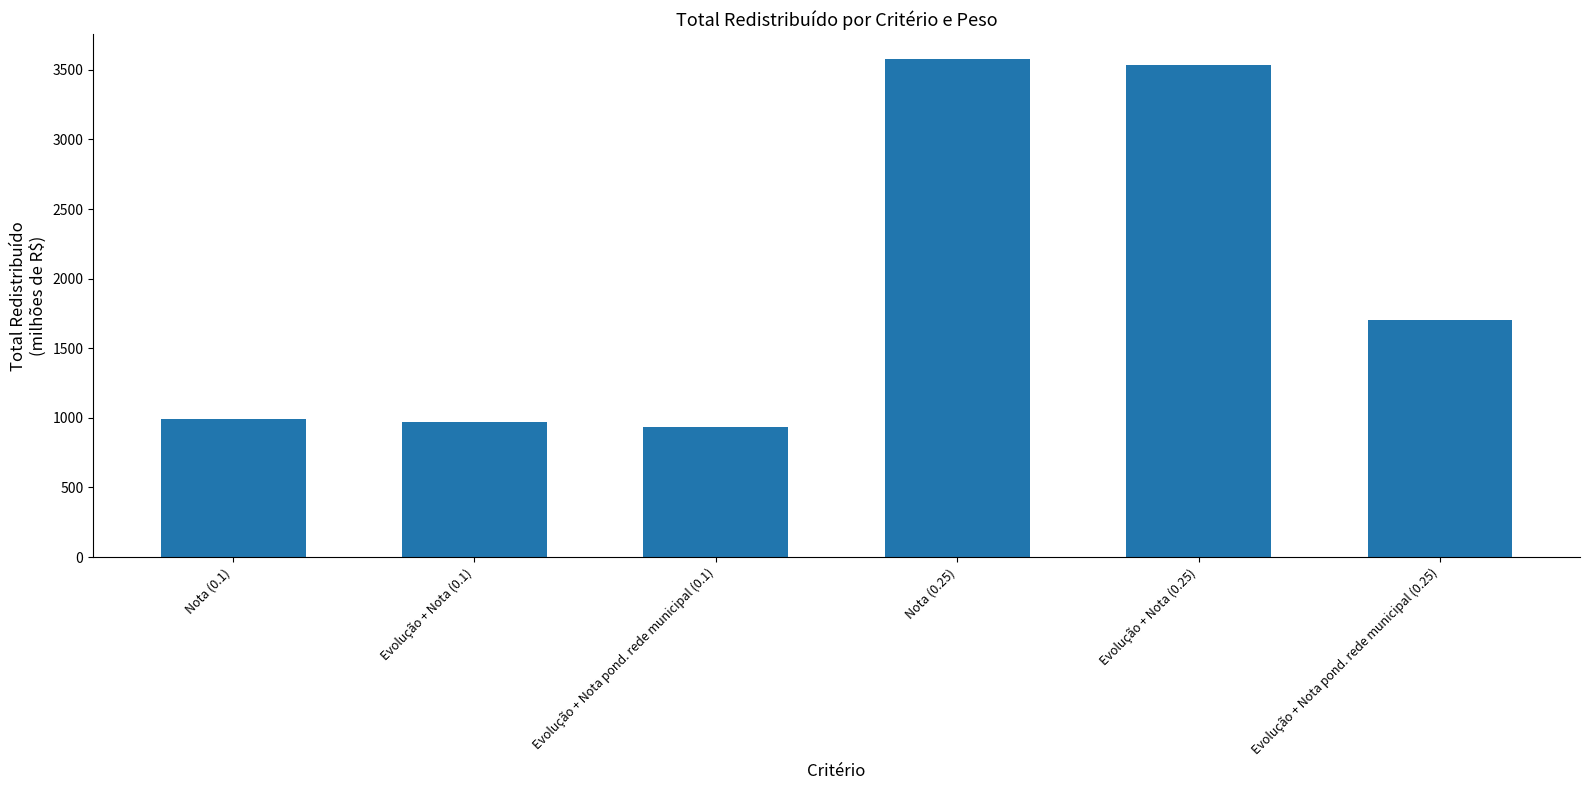

What is the average value?

1951.5